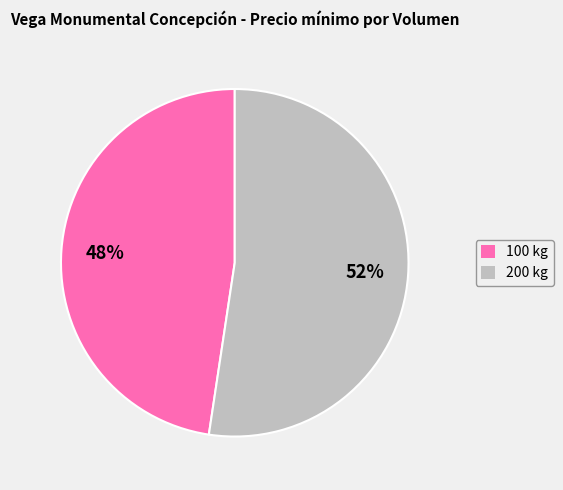

Count the number of slices in the pie.

2